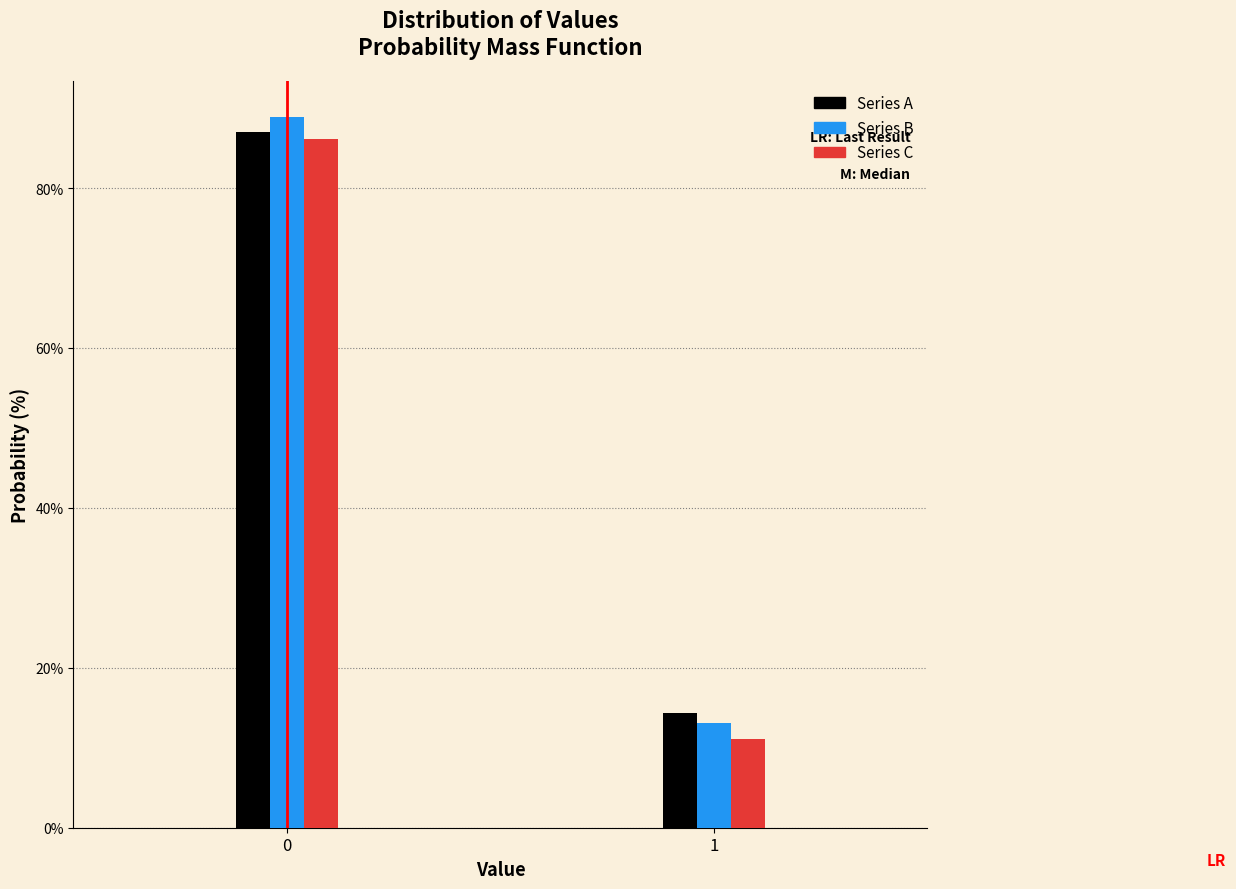

Reading left to right, list all the values displayed in this chart.

Series A: 87.0	14.3
Series B: 88.9	13.1
Series C: 86.1	11.1